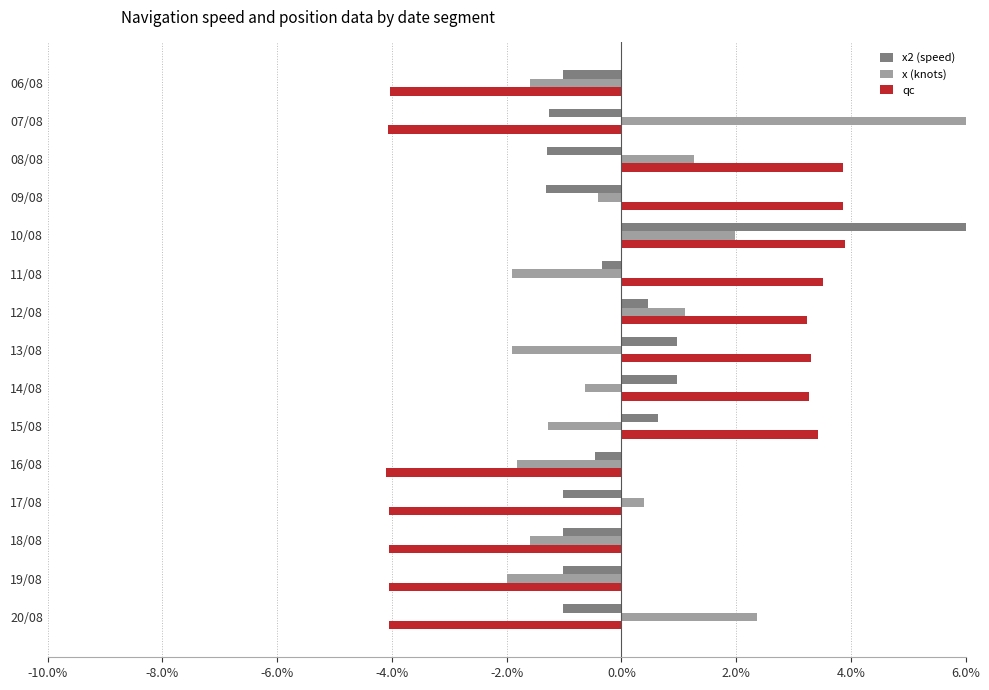

What is the difference between the maximum and minimum values in the x (knots) series?

0.1